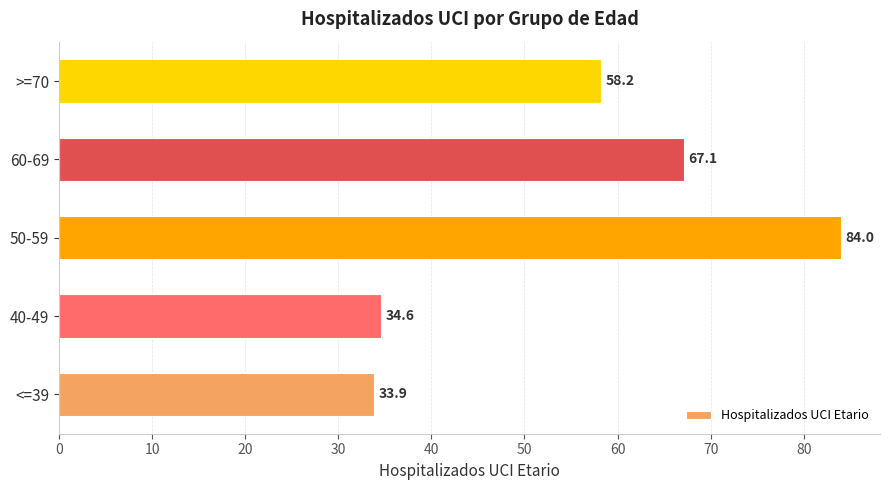

Which label corresponds to the largest value in the chart?

50-59